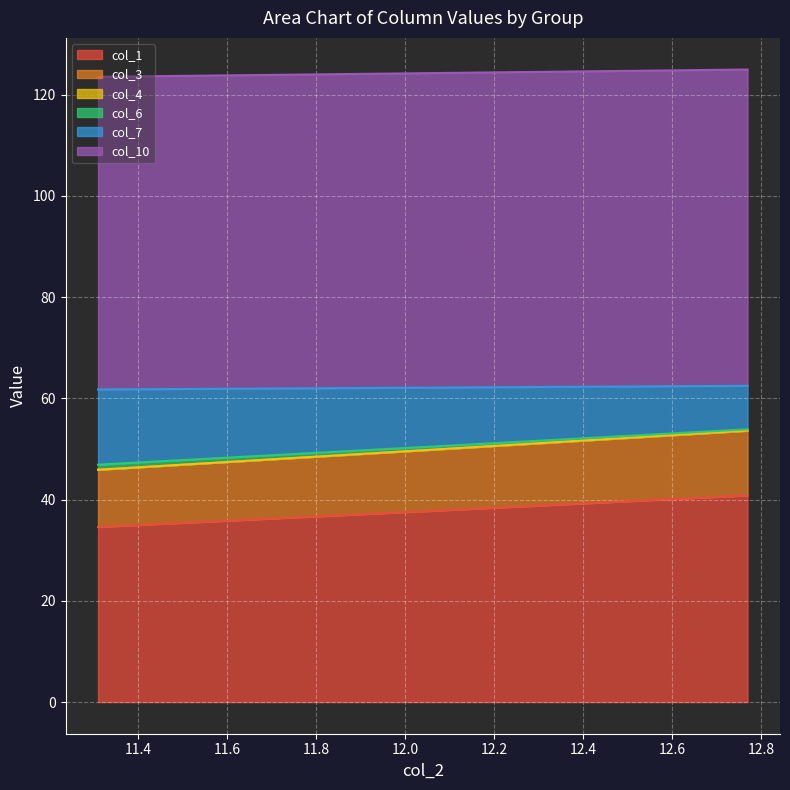

The col_4 series shows -0.0 at 1. True or false?

False